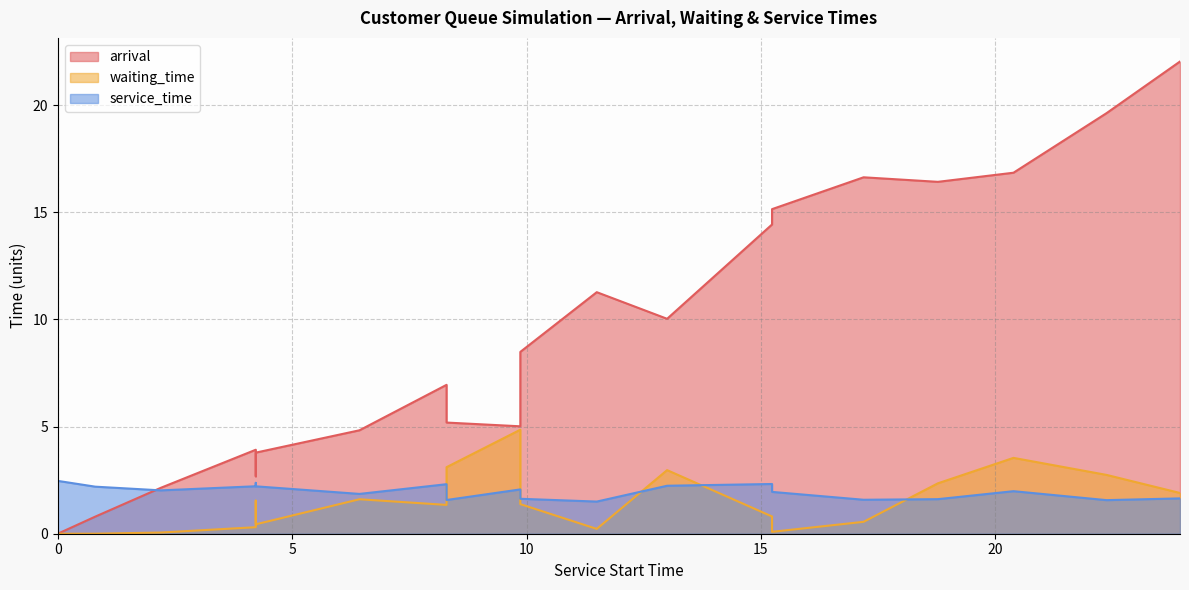

True or false: waiting_time and arrival cross at least once.

False